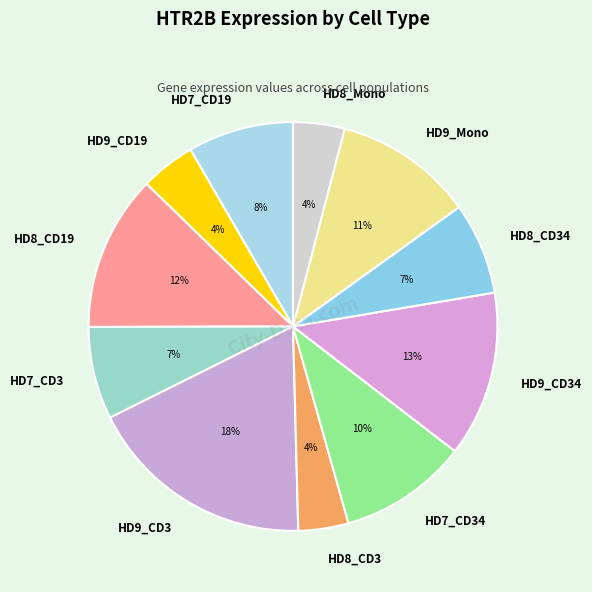

Is there a majority slice in this chart?

No